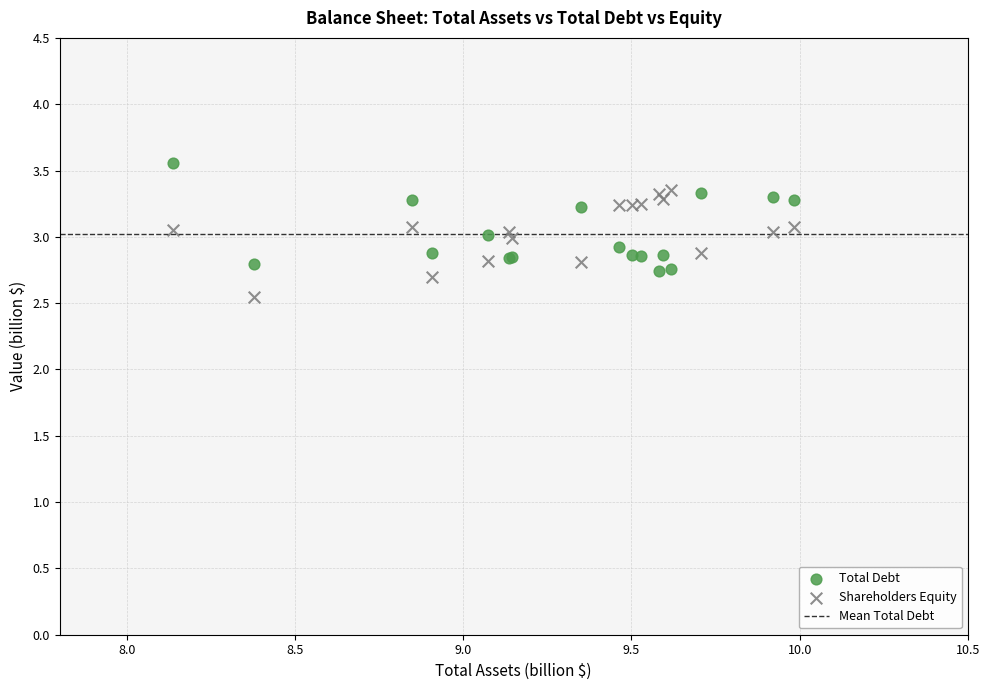

Which series reaches the minimum Y coordinate?

Shareholders Equity